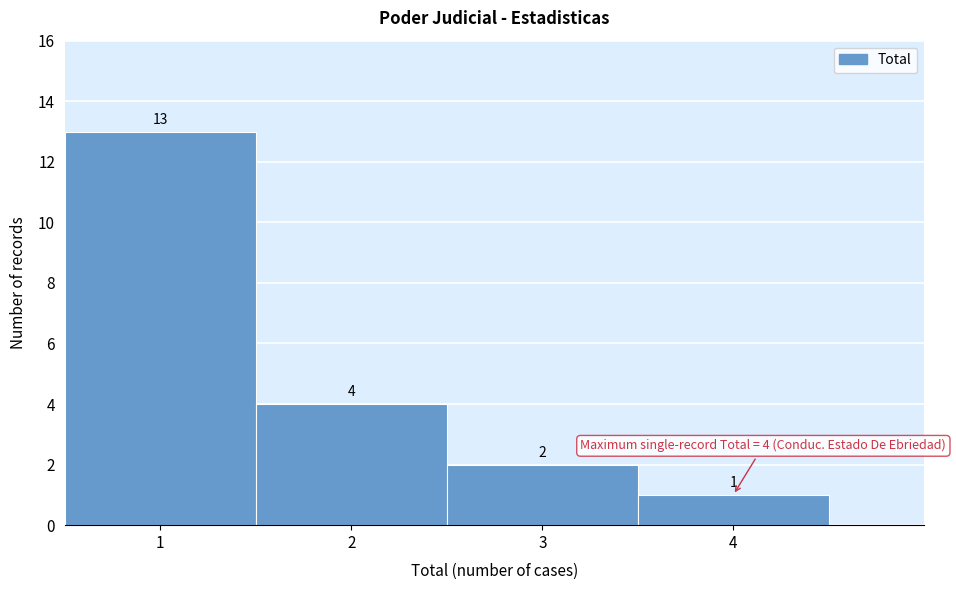

Reading left to right, list every bar in this chart as the range it spans on the x-axis followed by its height.

0.5 to 1.5: 13
1.5 to 2.5: 4
2.5 to 3.5: 2
3.5 to 4.5: 1